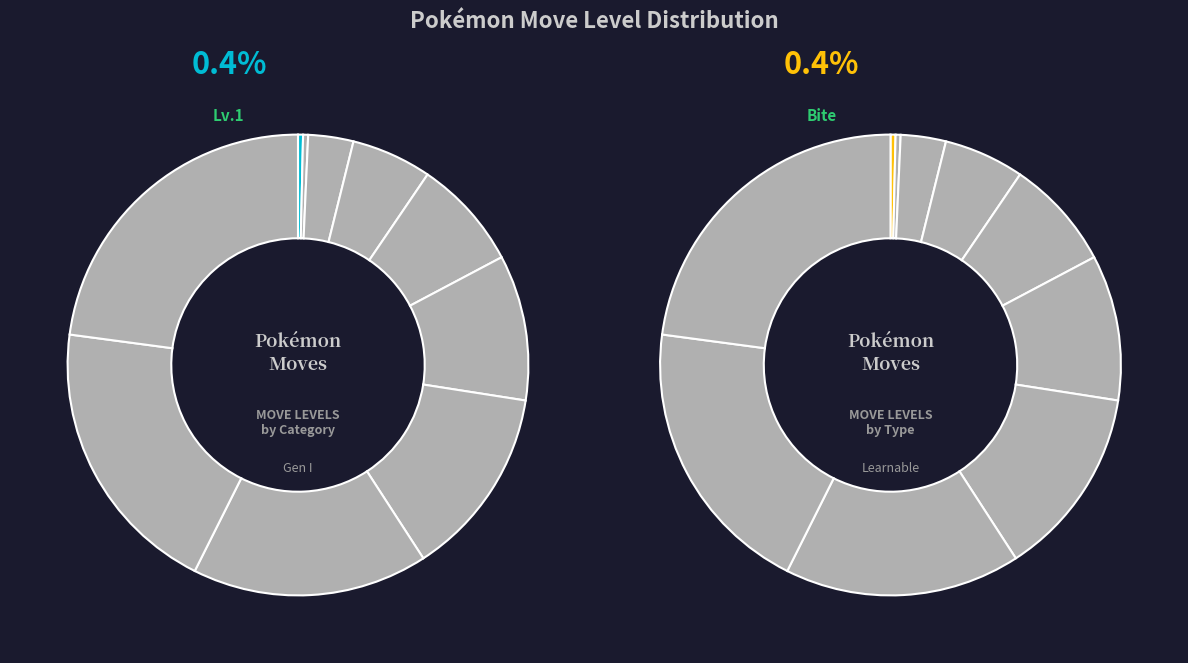

Is there a majority slice in this chart?

No